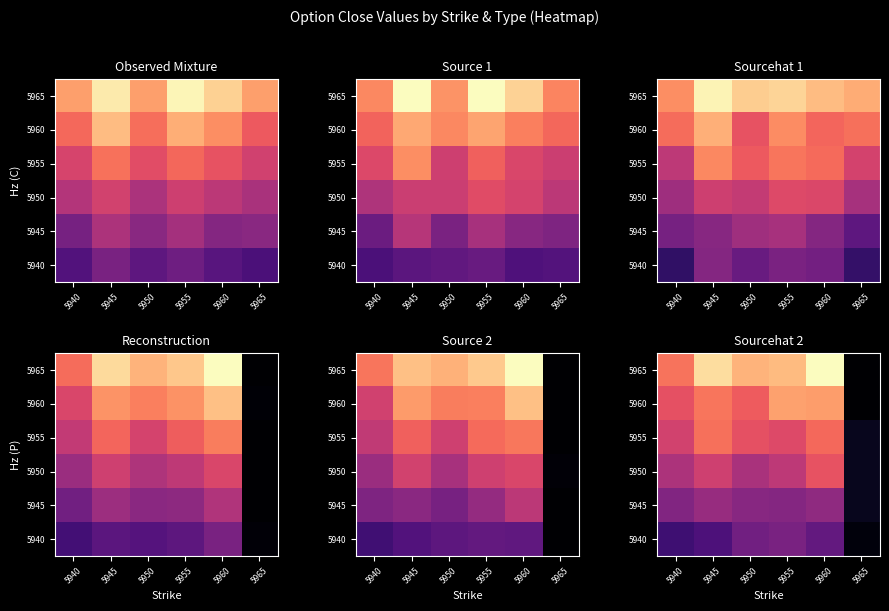

How many data points does each series have?

6